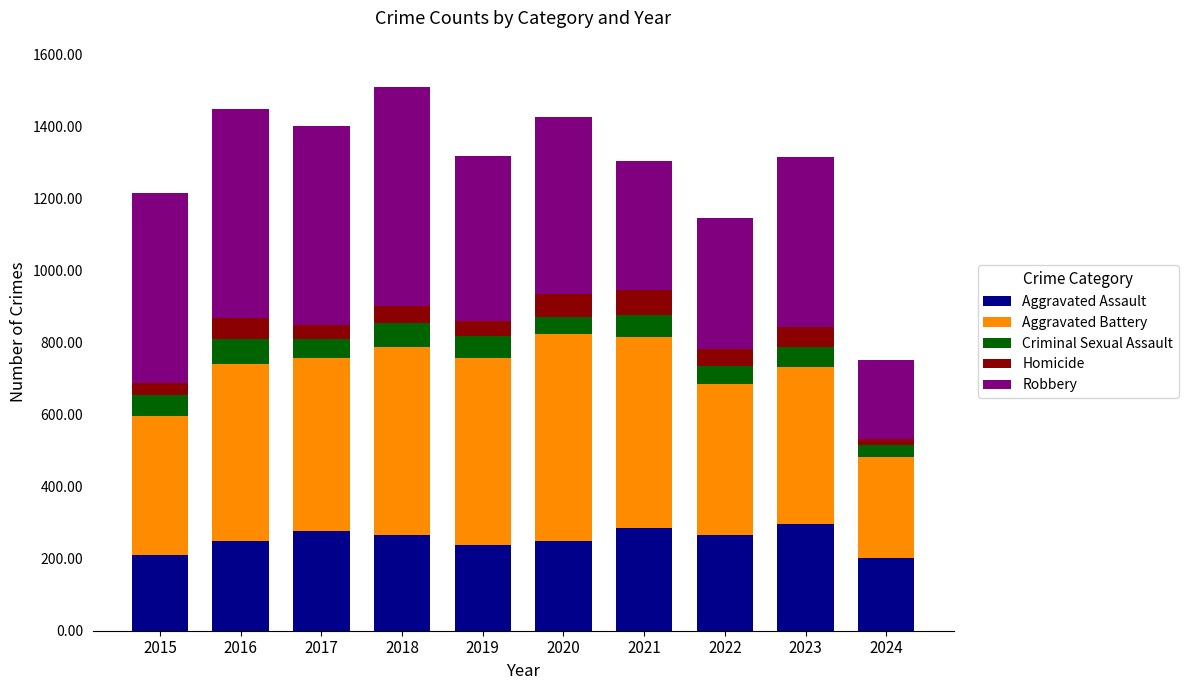

What is the total value across all series at 2019?

1317